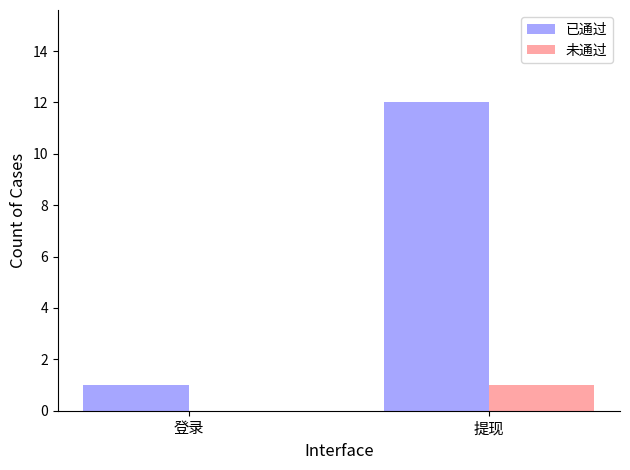

What is the maximum value for 已通过?

12